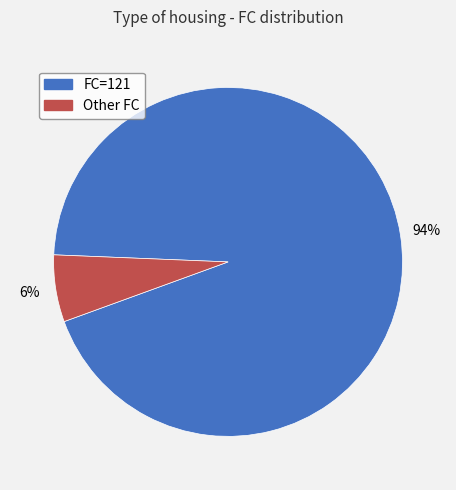

Between Other FC and FC=121, which is larger?

FC=121